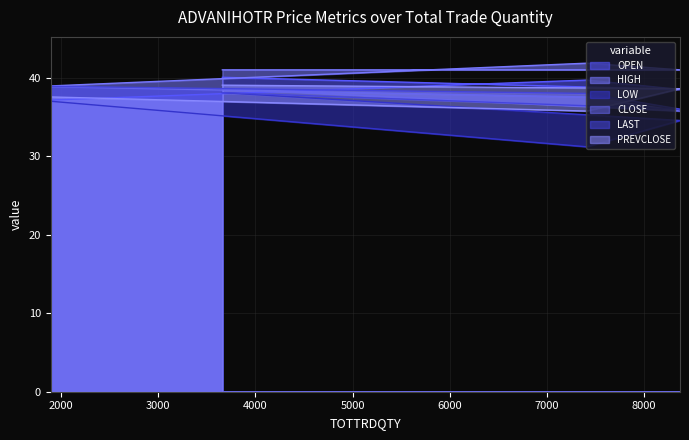

True or false: CLOSE and LOW cross at least once.

False